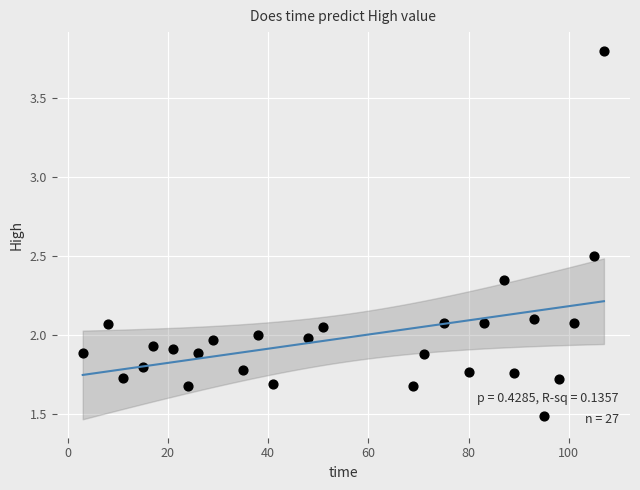

What is the range of Y values (max minus min)?

2.3